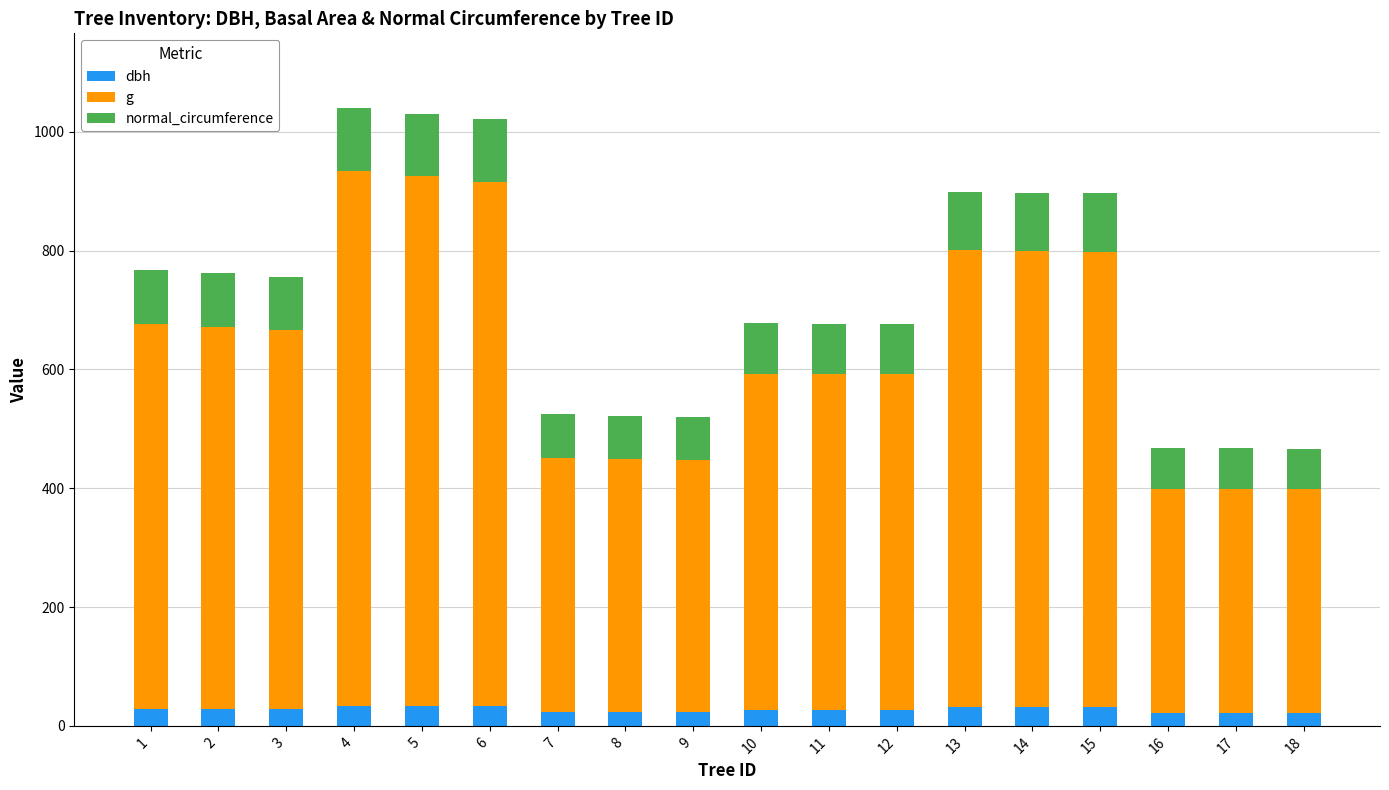

Are the bars horizontal?

No